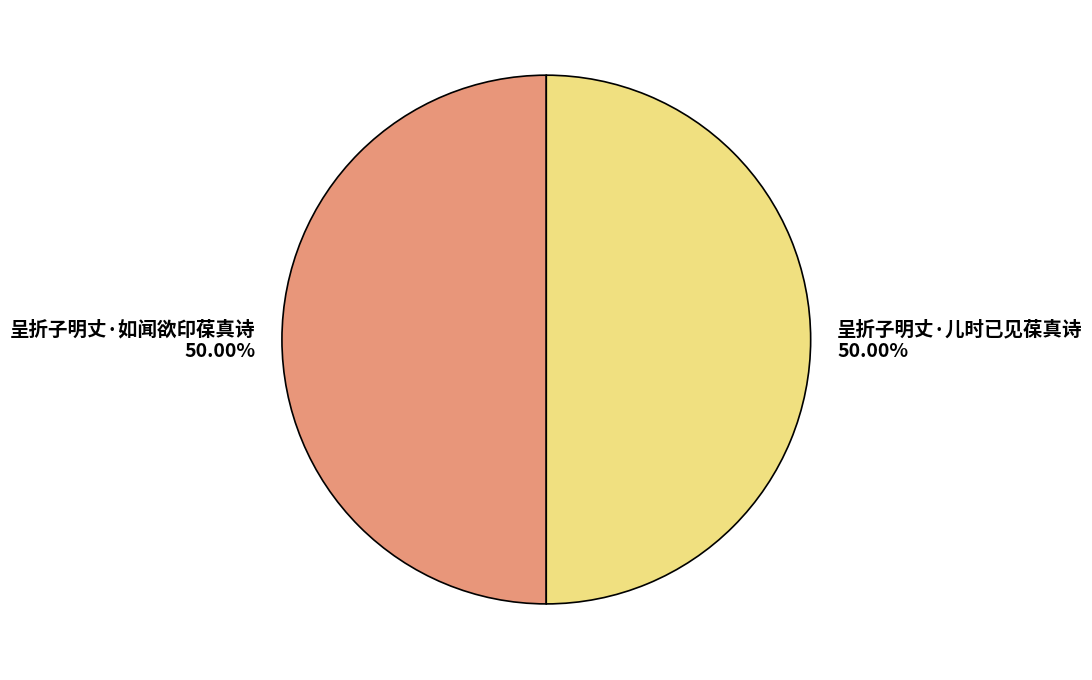

Approximately how many times larger is the value at 呈折子明丈·如闻欲印葆真诗 50.00% compared to 呈折子明丈·儿时已见葆真诗 50.00%?

1.0